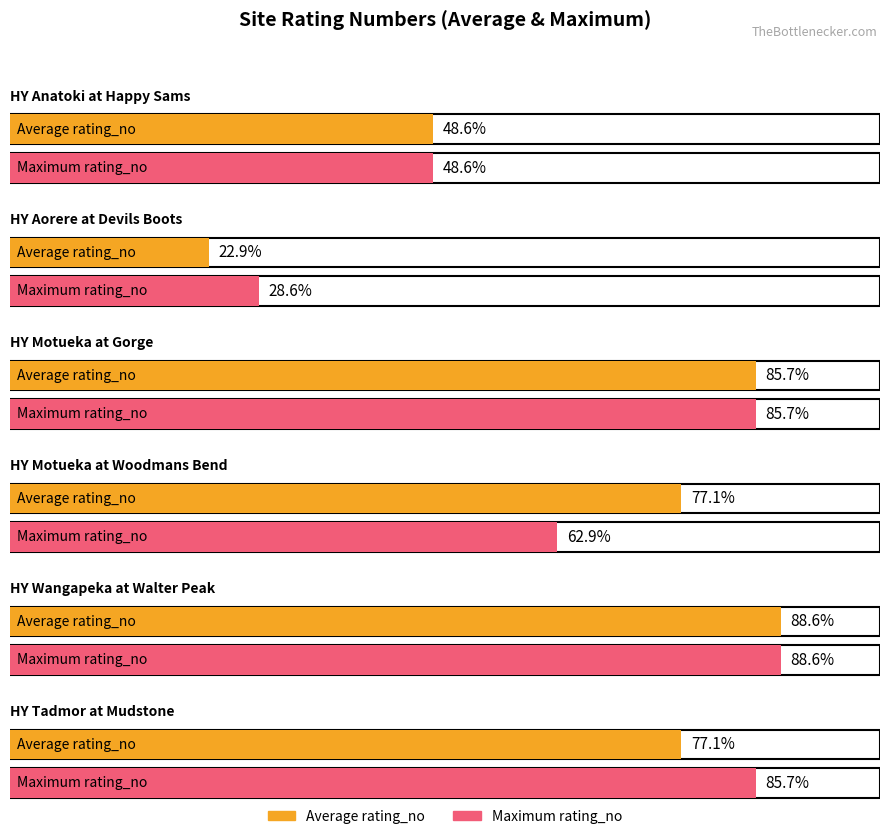

Which category has the lowest value across all series?

HY Aorere at Devils Boots